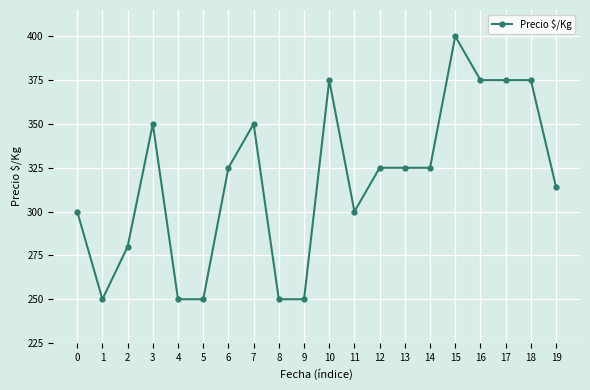

Reading left to right, list all the values displayed in this chart.

300	250	280	350	250	250	325	350	250	250	375	300	325	325	325	400	375	375	375	314